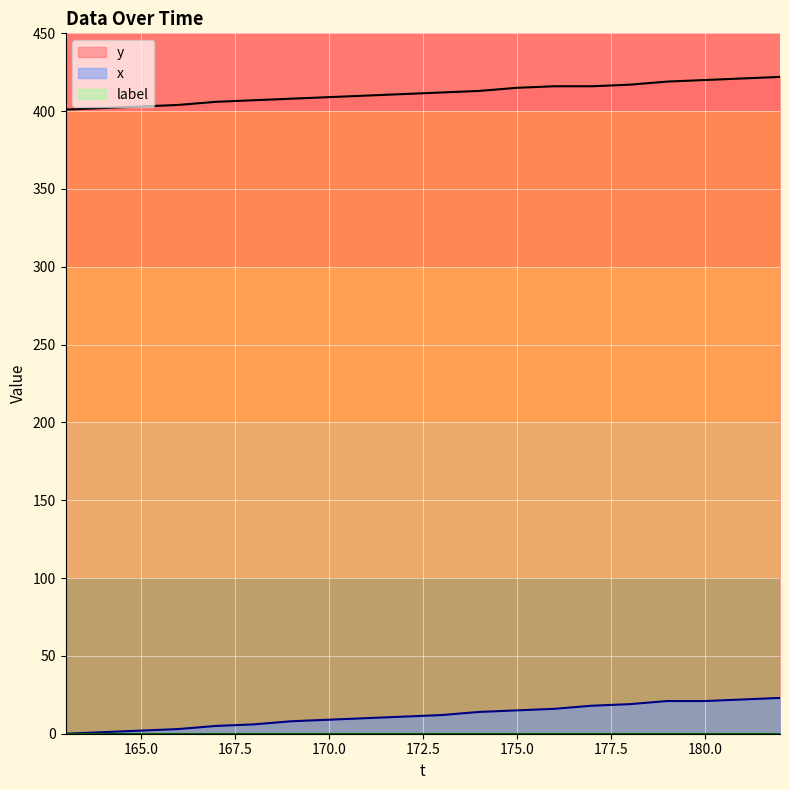

Which series has the largest range (max minus min)?

x